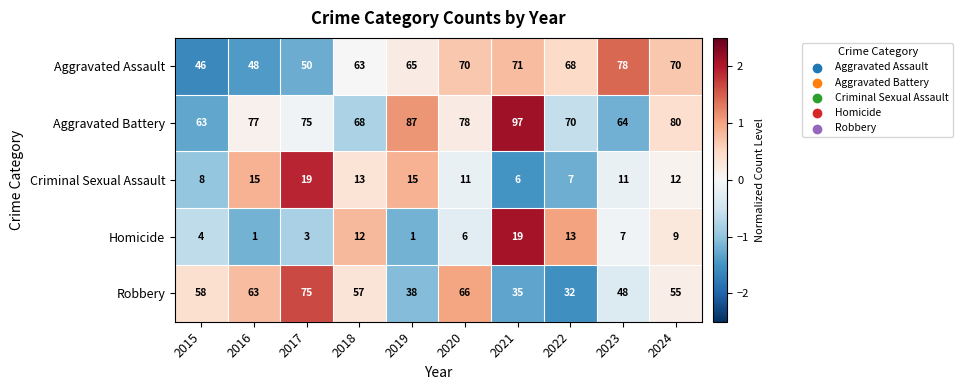

At which label is Criminal Sexual Assault closest to 12?

2024